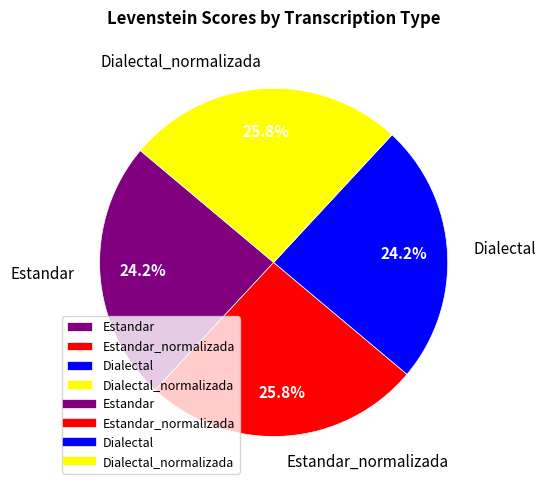

How many slices are in this pie chart?

4